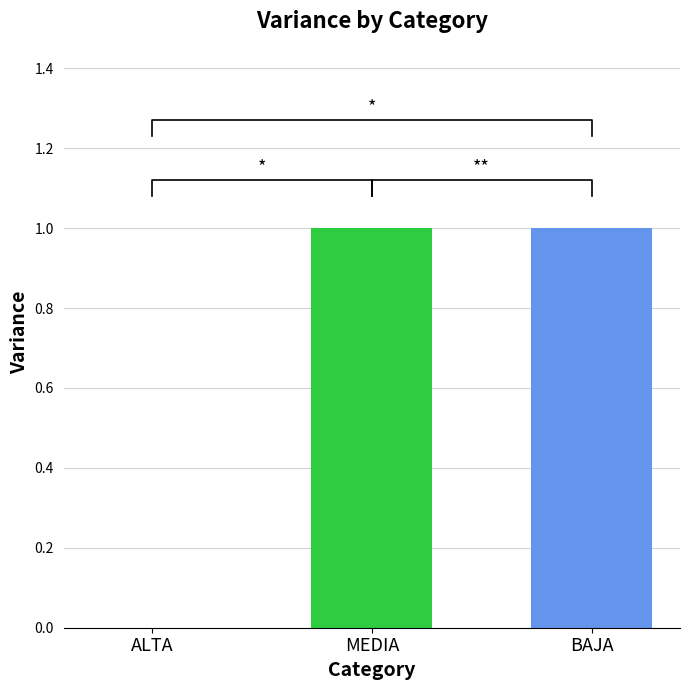

List the labels in order of value, smallest first.

ALTA, MEDIA, BAJA